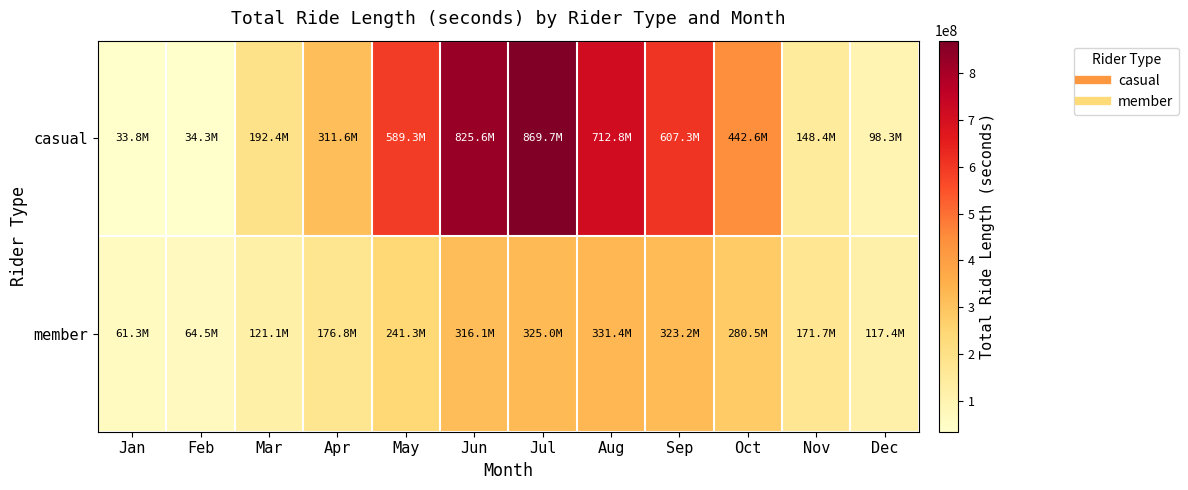

Reading left to right, transcribe all the data shown in this chart.

casual: Jan=33755428	Feb=34319291	Mar=192395562	Apr=311638706	May=589328815	Jun=825612757	Jul=869705573	Aug=712758396	Sep=607295942	Oct=442568951	Nov=148368746	Dec=98306691
member: Jan=61285423	Feb=64459262	Mar=121088500	Apr=176820496	May=241293447	Jun=316084077	Jul=324958928	Aug=331381878	Sep=323249124	Oct=280534421	Nov=171693003	Dec=117402011